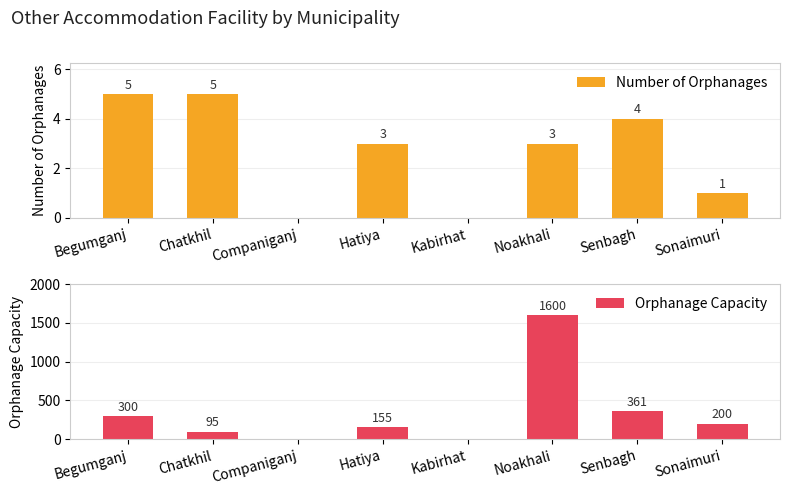

Reading left to right, extract all data points from this chart.

Number of Orphanages: Begumganj=5	Chatkhil=5	Companiganj=0	Hatiya=3	Kabirhat=0	Noakhali=3	Senbagh=4	Sonaimuri=1
Orphanage Capacity: Begumganj=300	Chatkhil=95	Companiganj=0	Hatiya=155	Kabirhat=0	Noakhali=1600	Senbagh=361	Sonaimuri=200